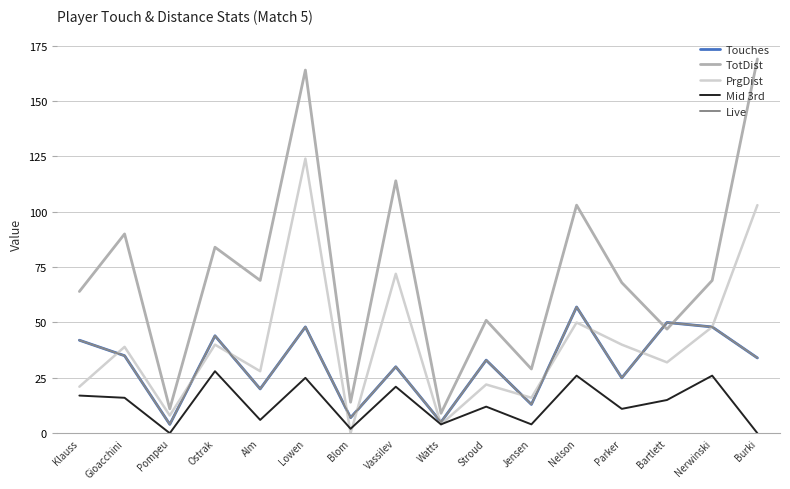

What is the label of the 10th point from the left?

Stroud